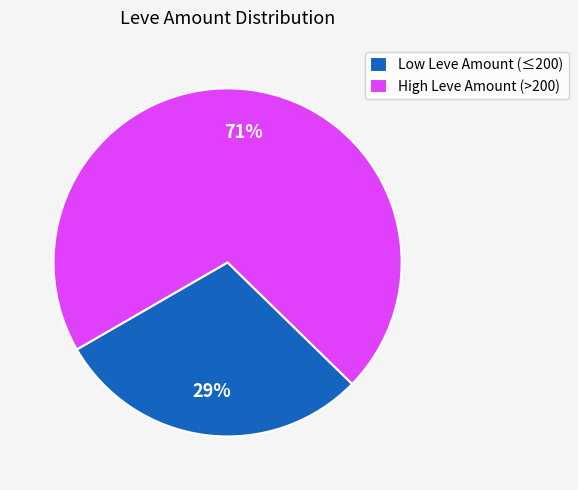

Is the sum of Low Leve Amount (≤200) and High Leve Amount (>200) greater than half?

Yes